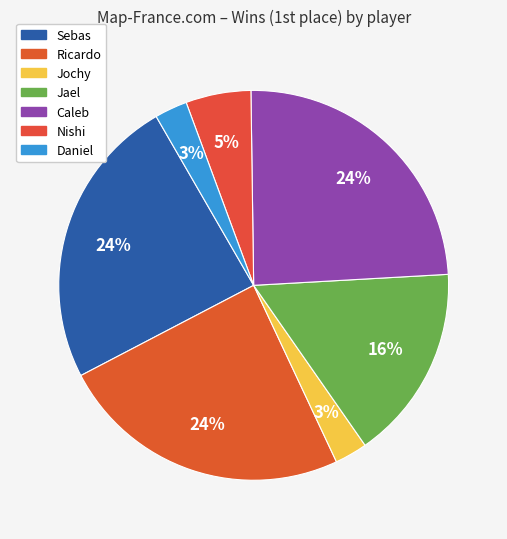

Is Daniel the majority of the pie?

No